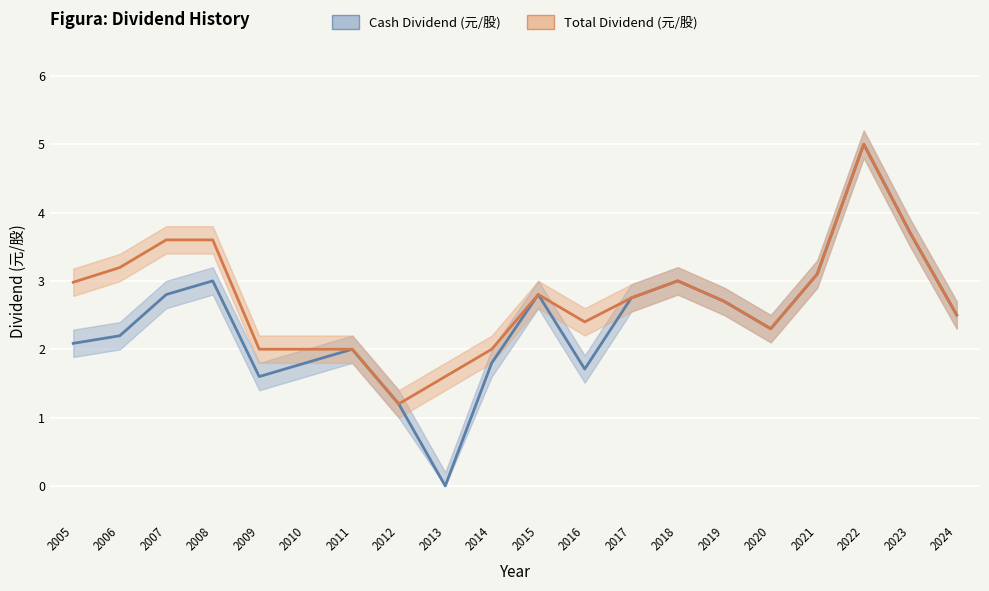

Rank the series at 2015 from lowest to highest value.

Cash Dividend (元/股), Total Dividend (元/股)